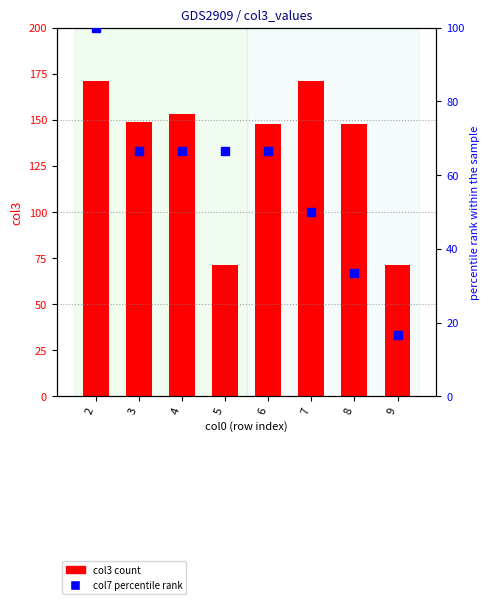

Which series has the largest total across all categories?

col3 (count)